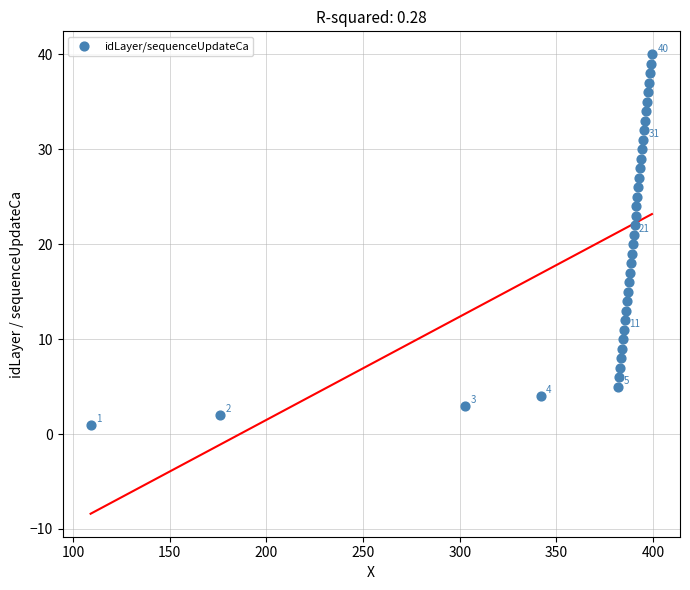

What is the range of Y values (max minus min)?

39